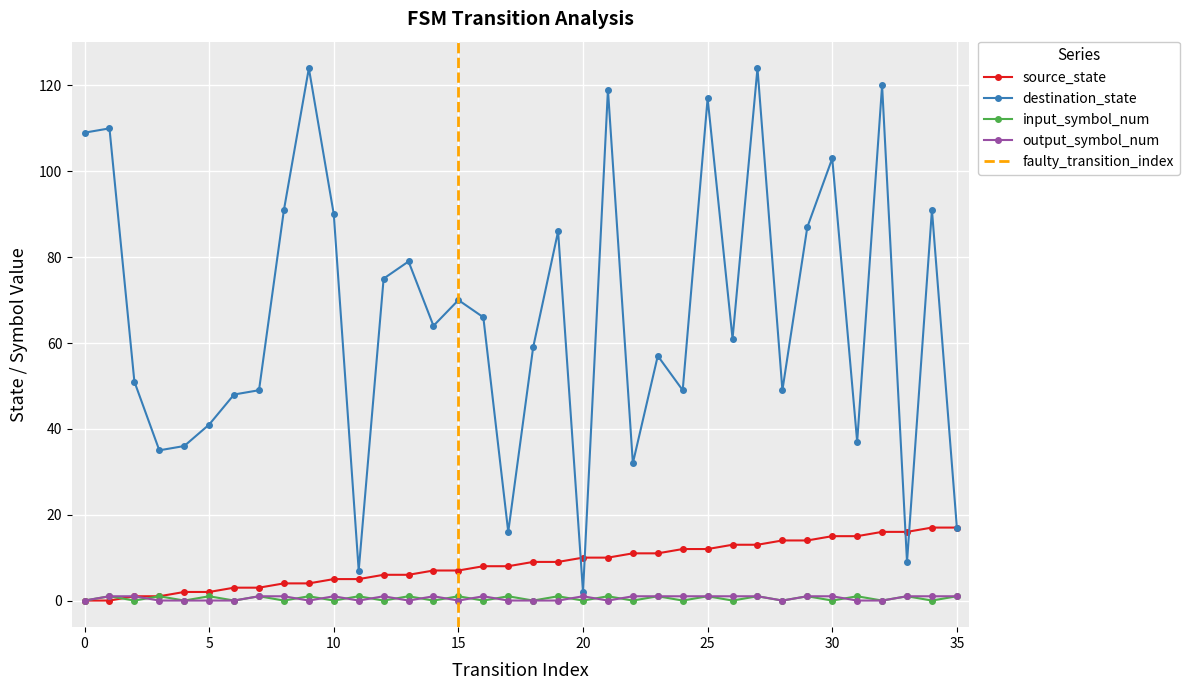

At which label does source_state reach its peak?

34